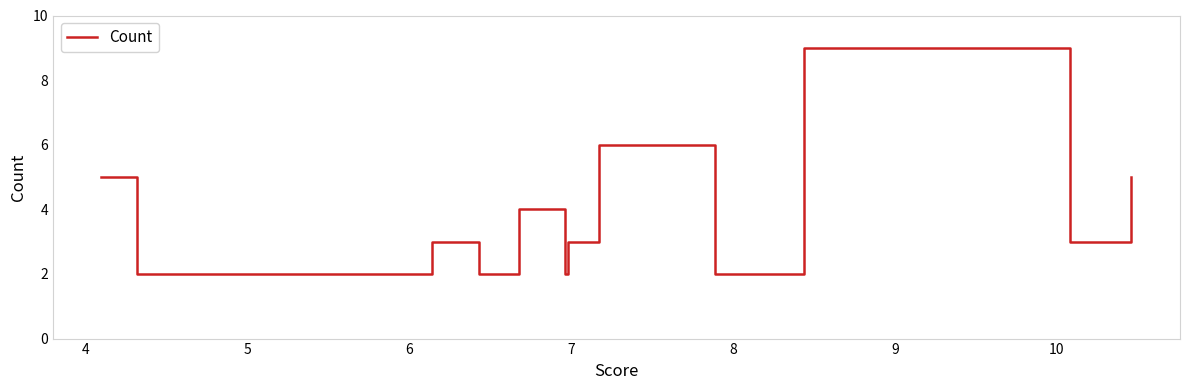

What is the smallest value displayed?

2